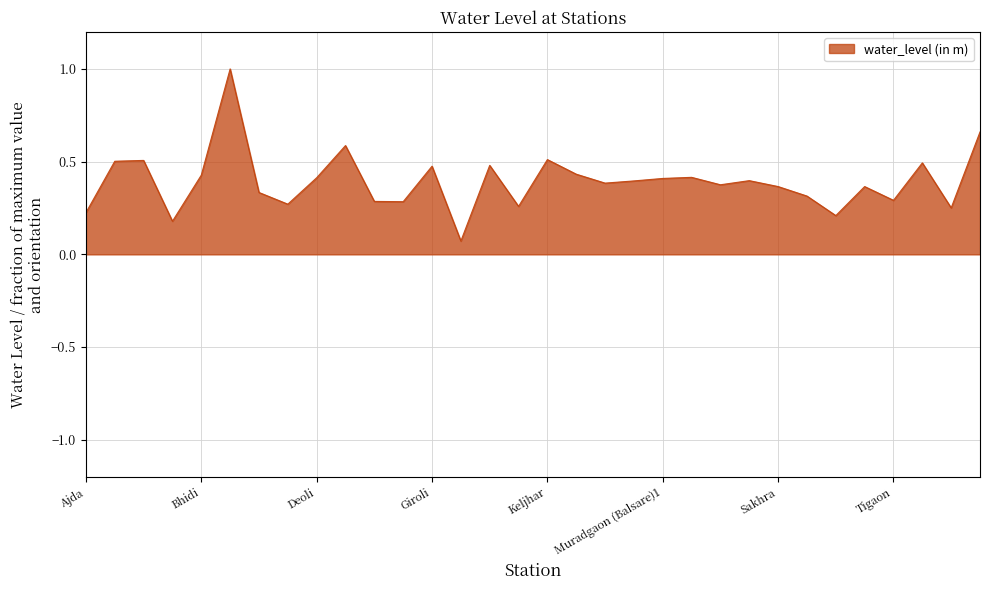

What is the maximum value shown in the chart?

1.0